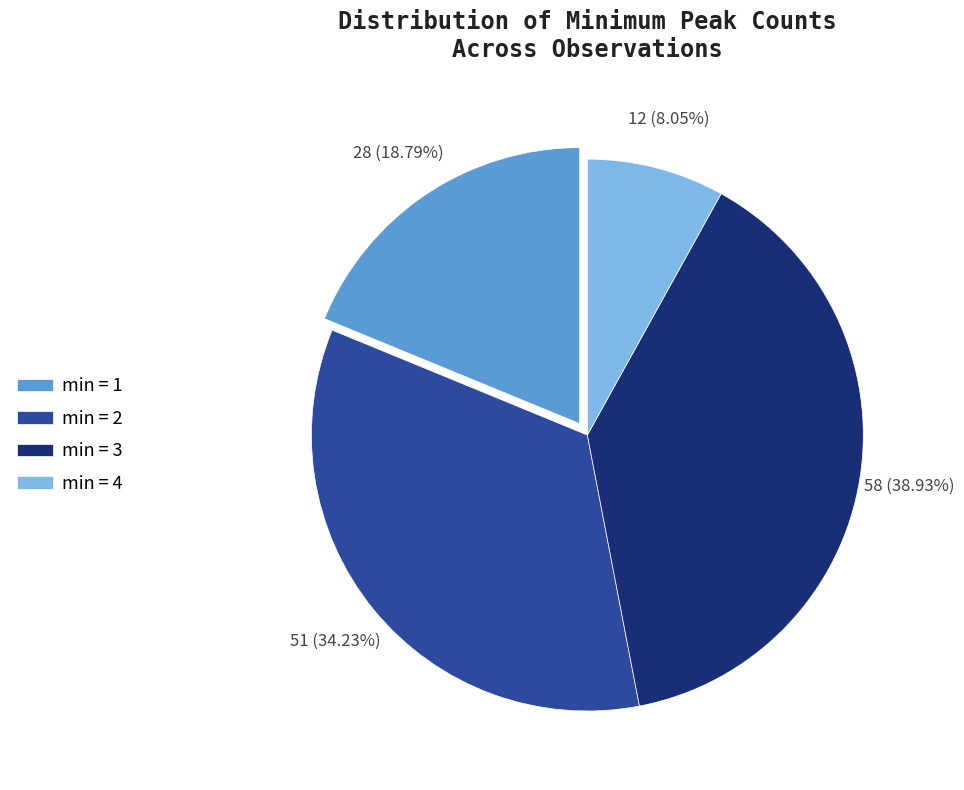

Which slice is the largest?

min = 3